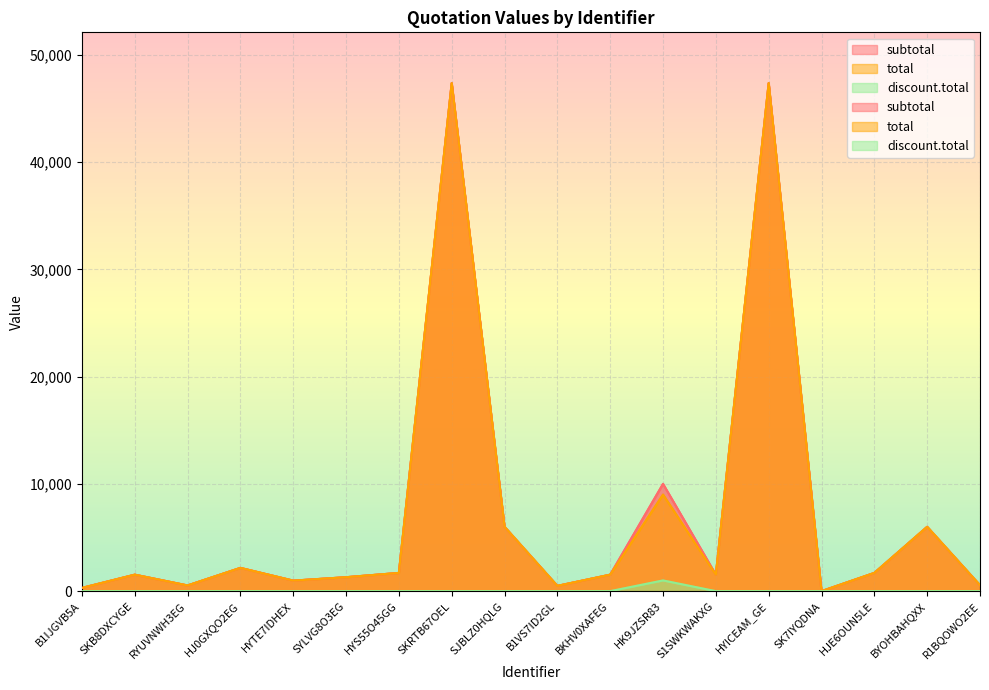

Rank the series at SYLVG8O3EG from highest to lowest value.

subtotal, total, discount.total